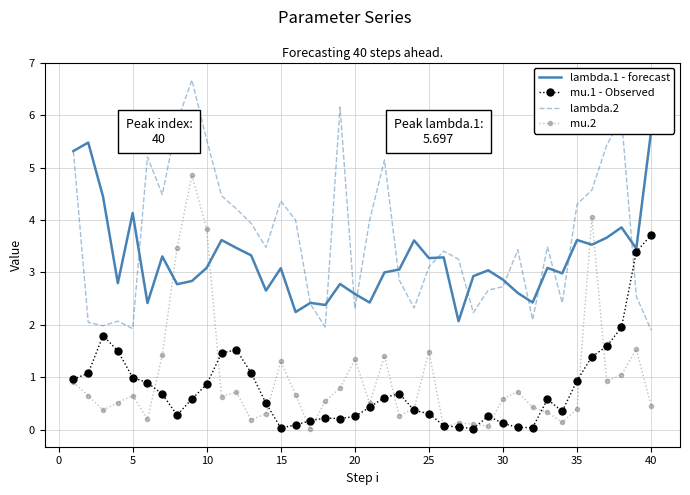

True or false: mu.1 - Observed has more than 2 points higher than both neighbors.

True